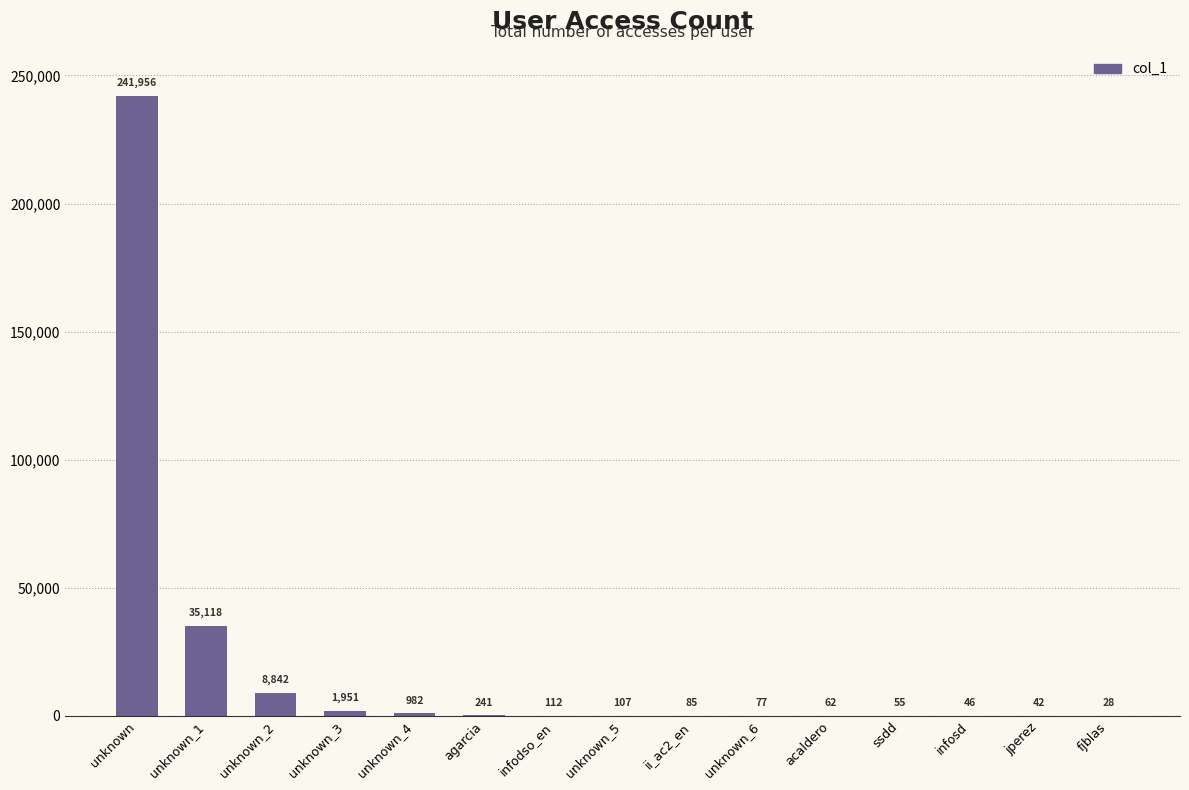

What is the maximum value shown in the chart?

241956